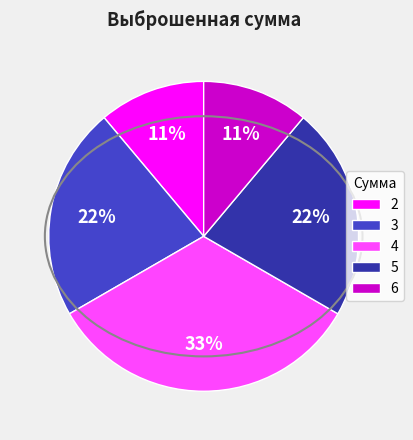

Which slice is the largest?

4